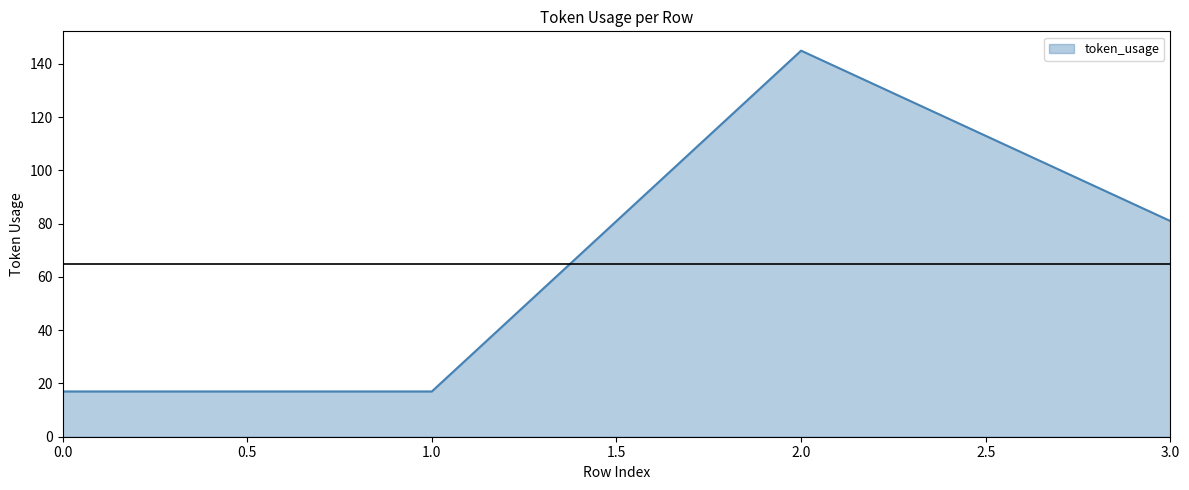

What is the change in value from 2.0 to 3.0?

-64